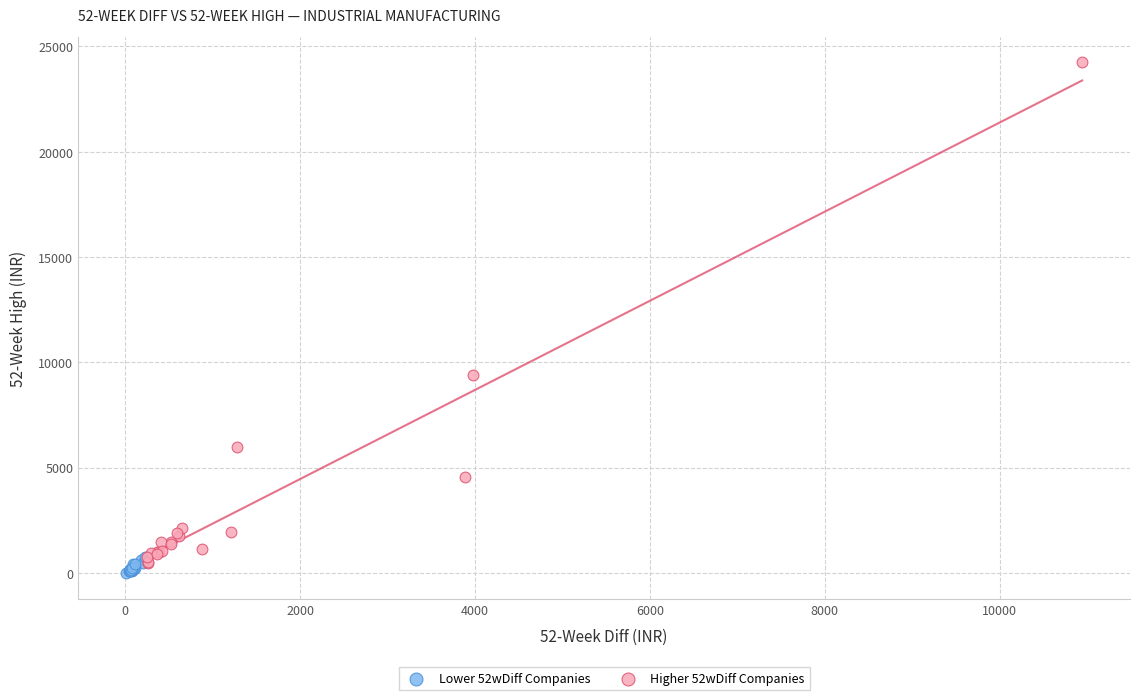

Which series has the largest Y range (max minus min)?

Higher 52wDiff Companies